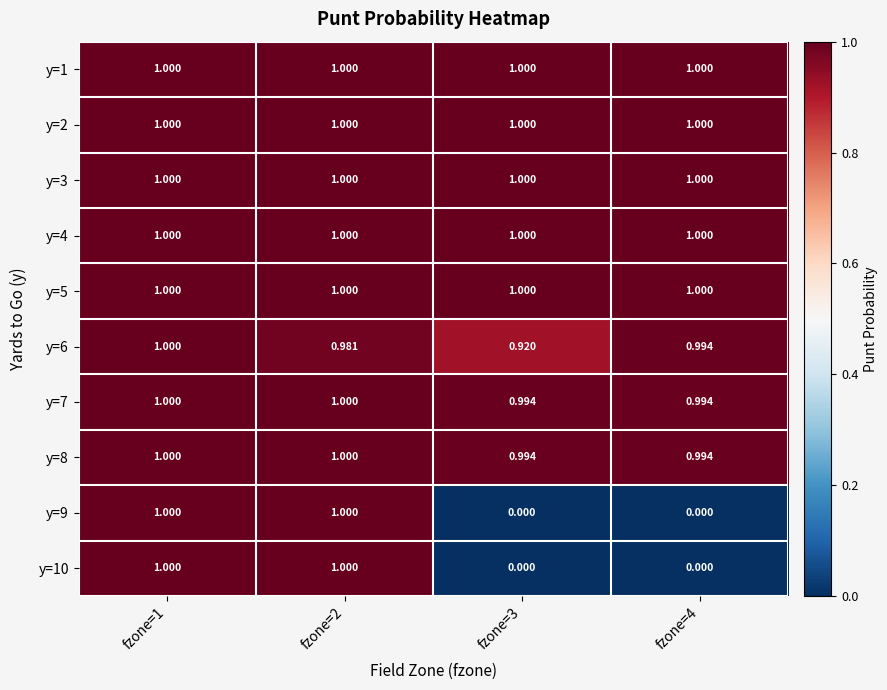

What is the maximum value shown in the chart?

1.0